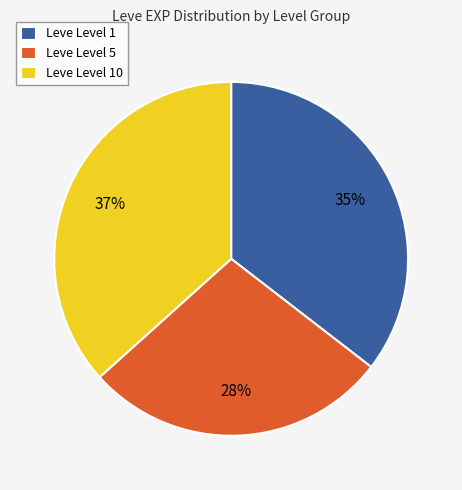

True or false: Leve Level 5 accounts for 37% of the total.

False